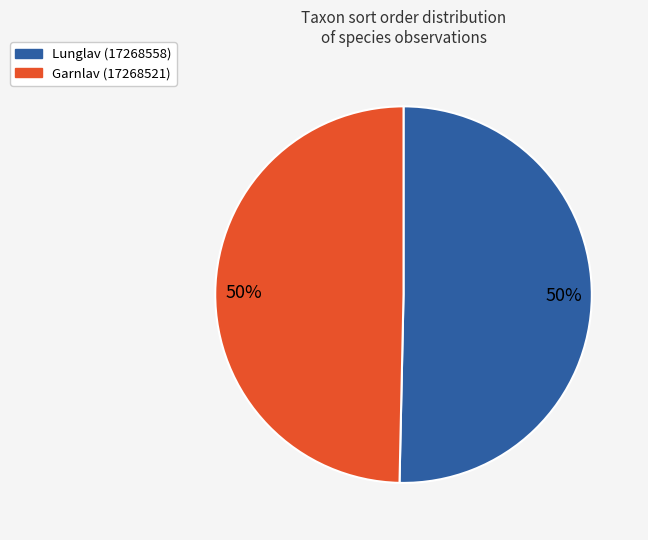

To the nearest percent, what is the average slice percentage?

50%